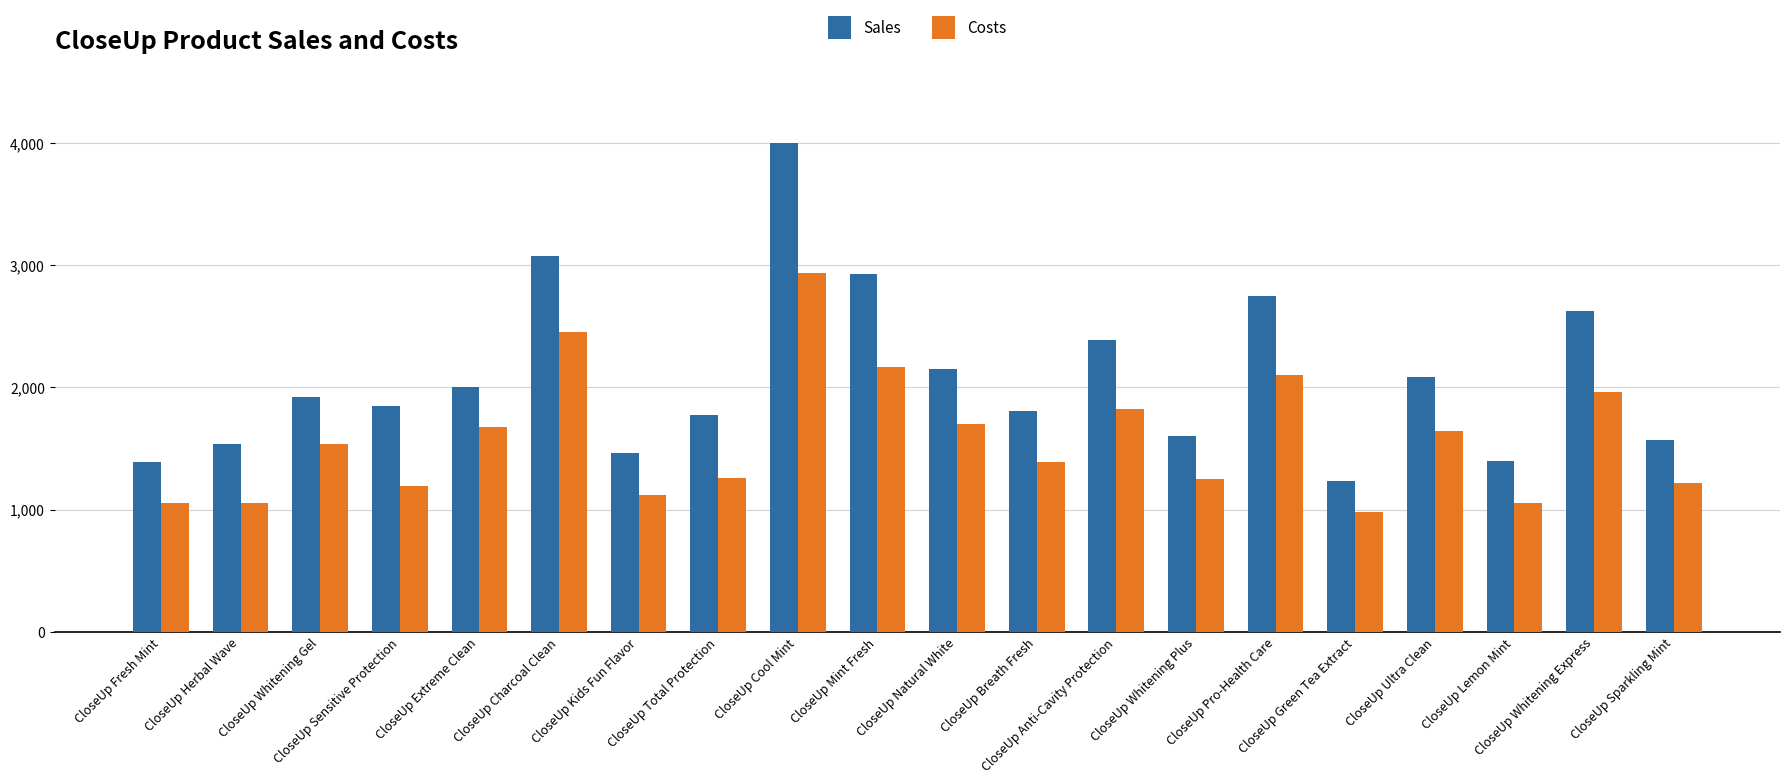

What is the label of the 20th bar from the left?

CloseUp Sparkling Mint